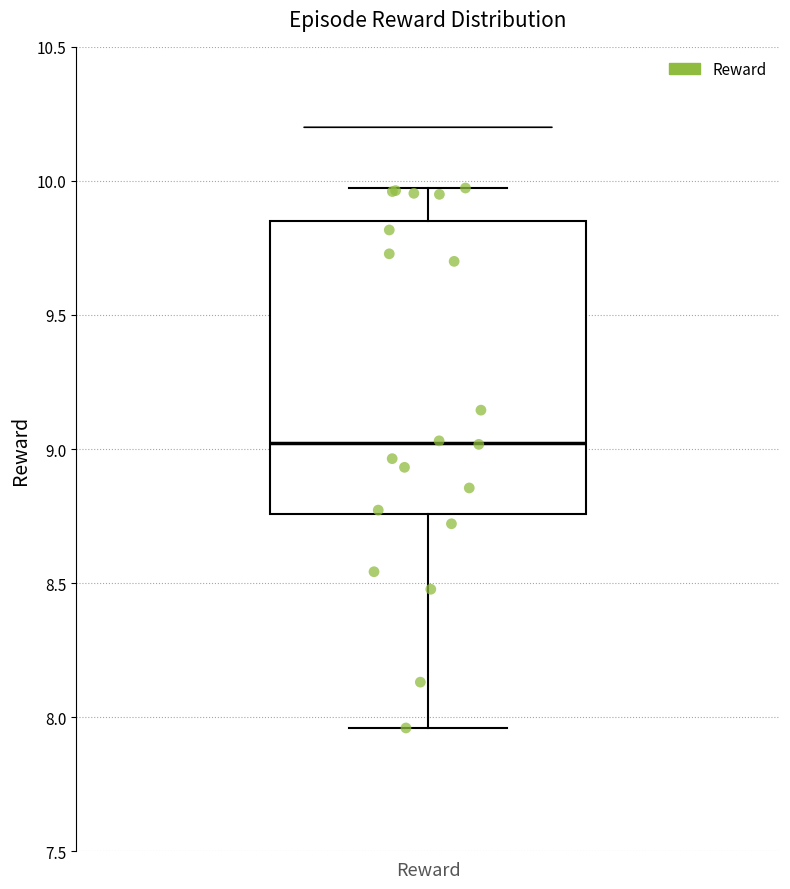

Where does the median line of the box for Reward sit on the y-axis? The values are not printed on the chart, so give them approximately, as read against the axis.

9.00